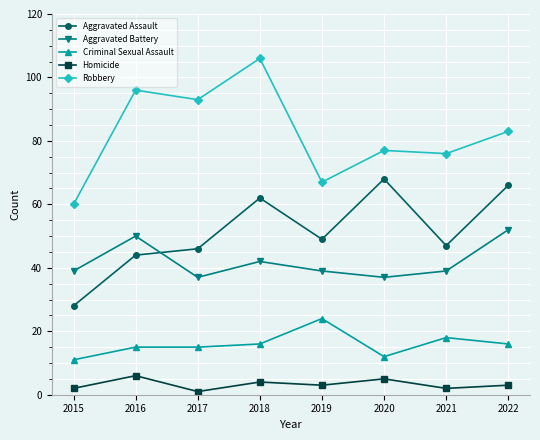

Which series changed the most between 2015 and 2017?

Robbery